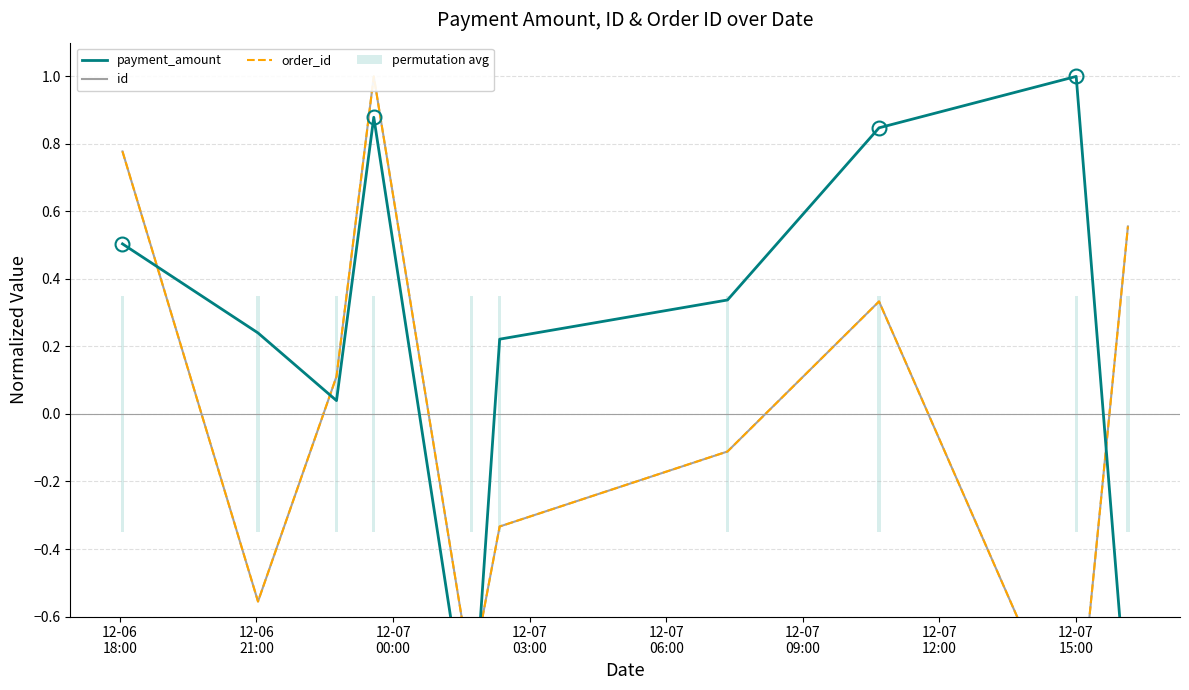

What is the lowest value of the order_id series?

-1.0